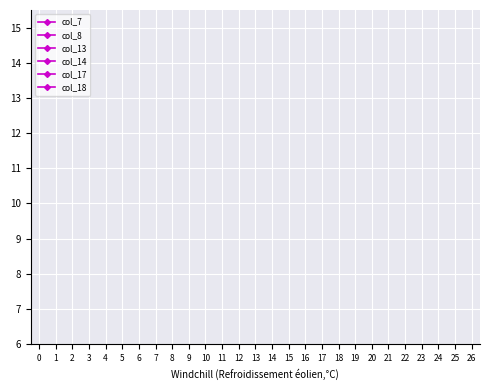

How many series are shown in this chart?

6